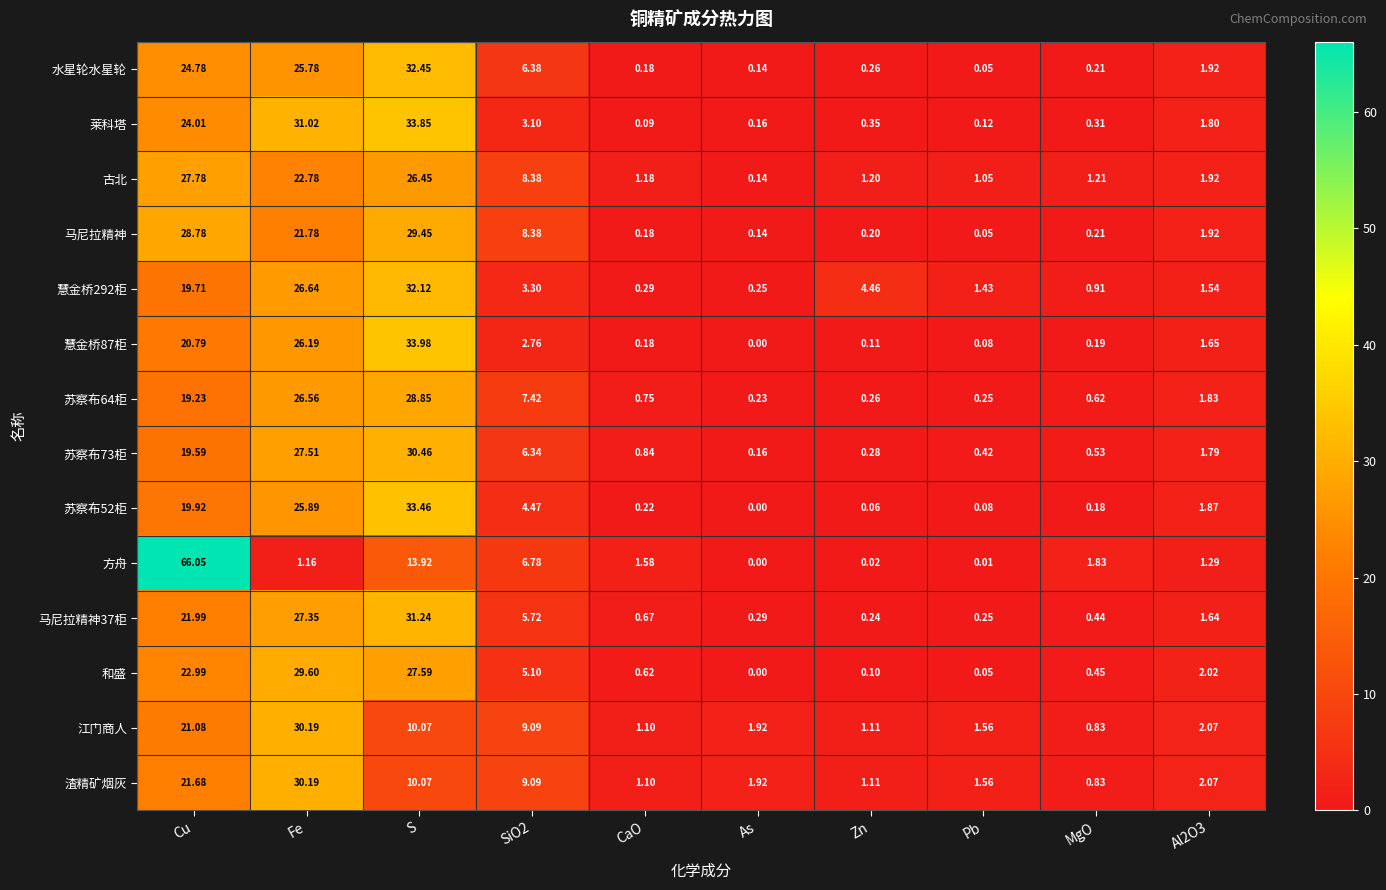

Which category has the highest value in the 苏察布73柜 series?

S